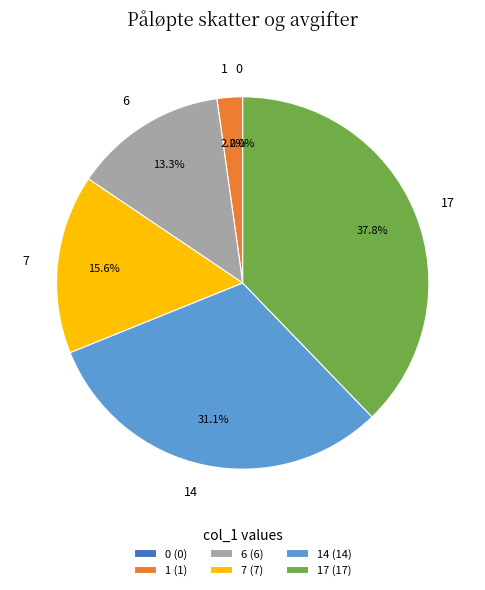

To the nearest percent, what is the average slice percentage?

17%